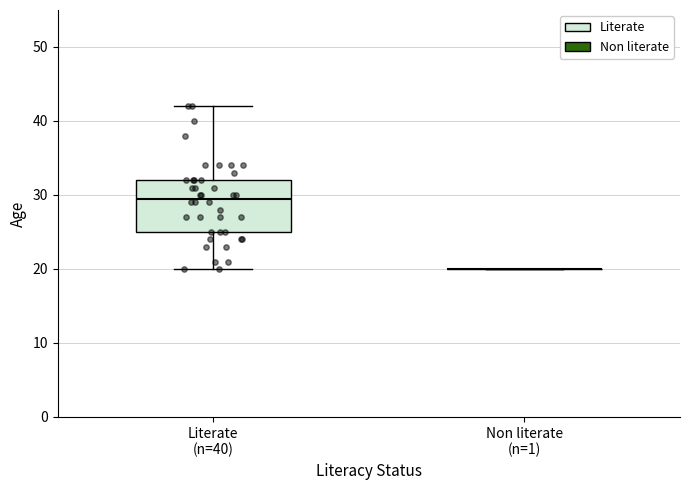

Reading left to right, read every box against the y-axis: the position of its median line, the range the box covers, and the ends of its whiskers. The values are not printed on the chart, so give them approximately, as read against the axis.

Literate (n=40): median 30, box 25 to 32, whiskers 20 to 42
Non literate (n=1): box collapsed to a line at 20, whiskers 20 to 20